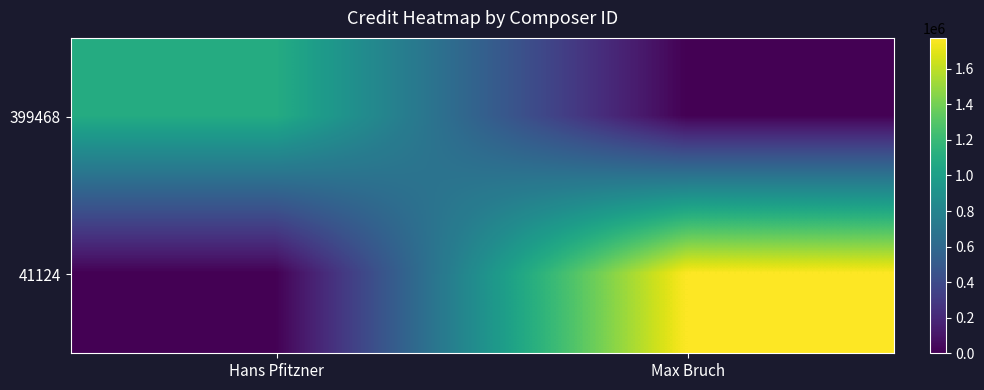

At which category is the sum across all series the highest?

Max Bruch